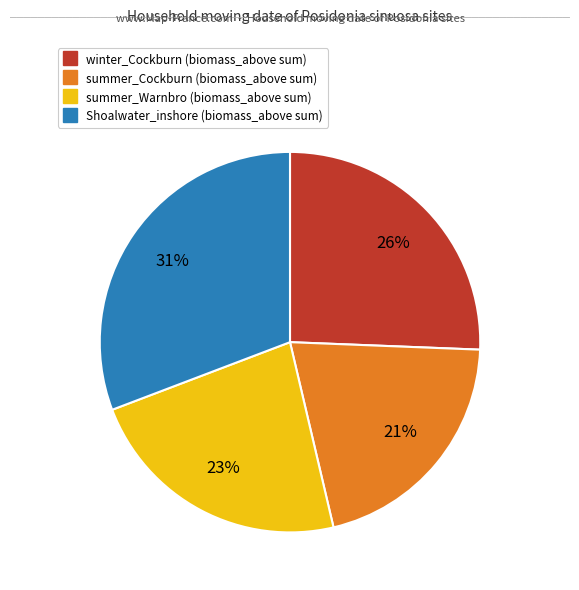

To the nearest percent, what is the average slice percentage?

25%